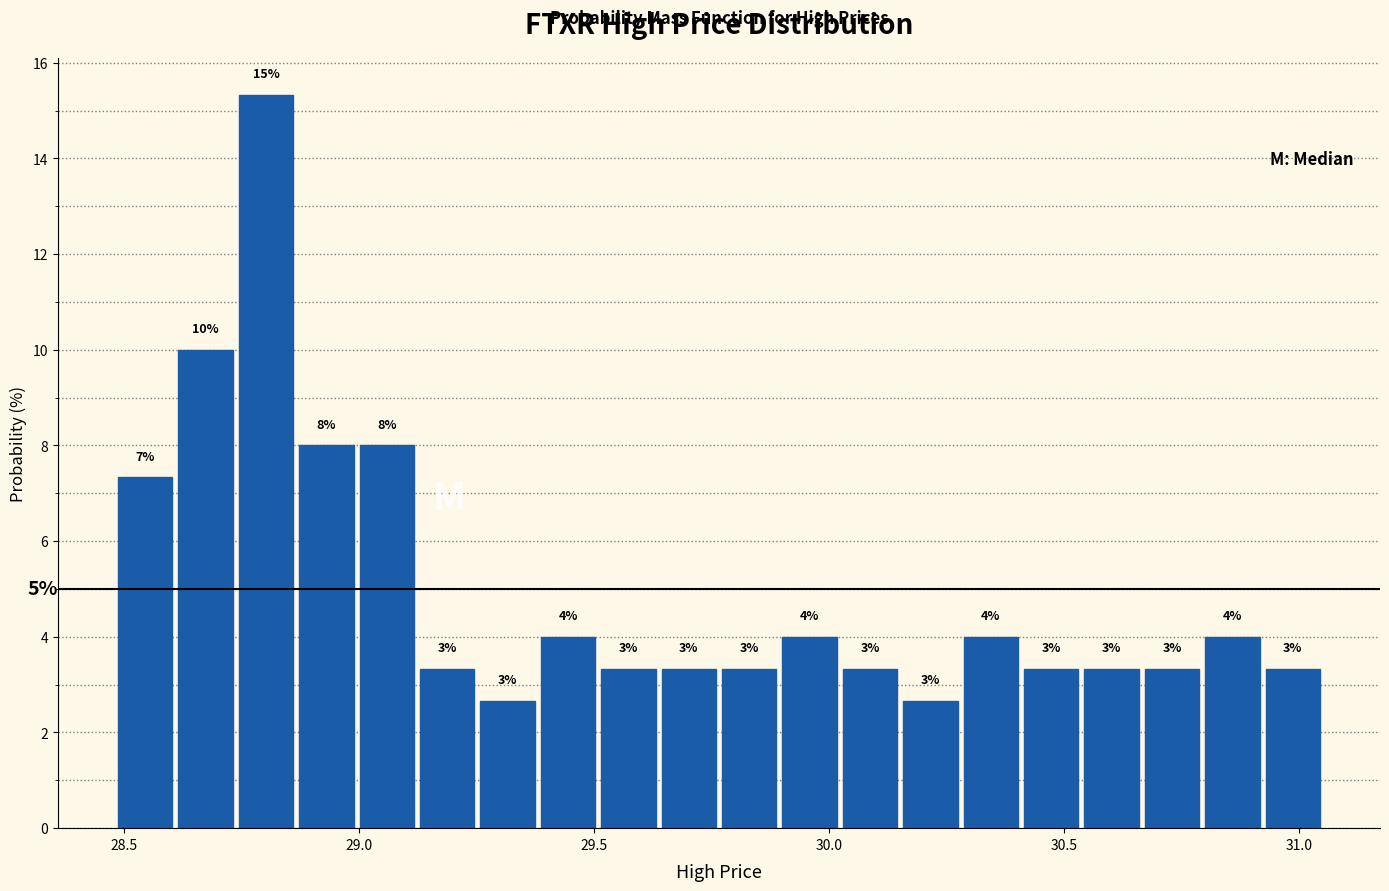

Read against the x-axis, roughly where is the centre of the tallest bar?

28.80